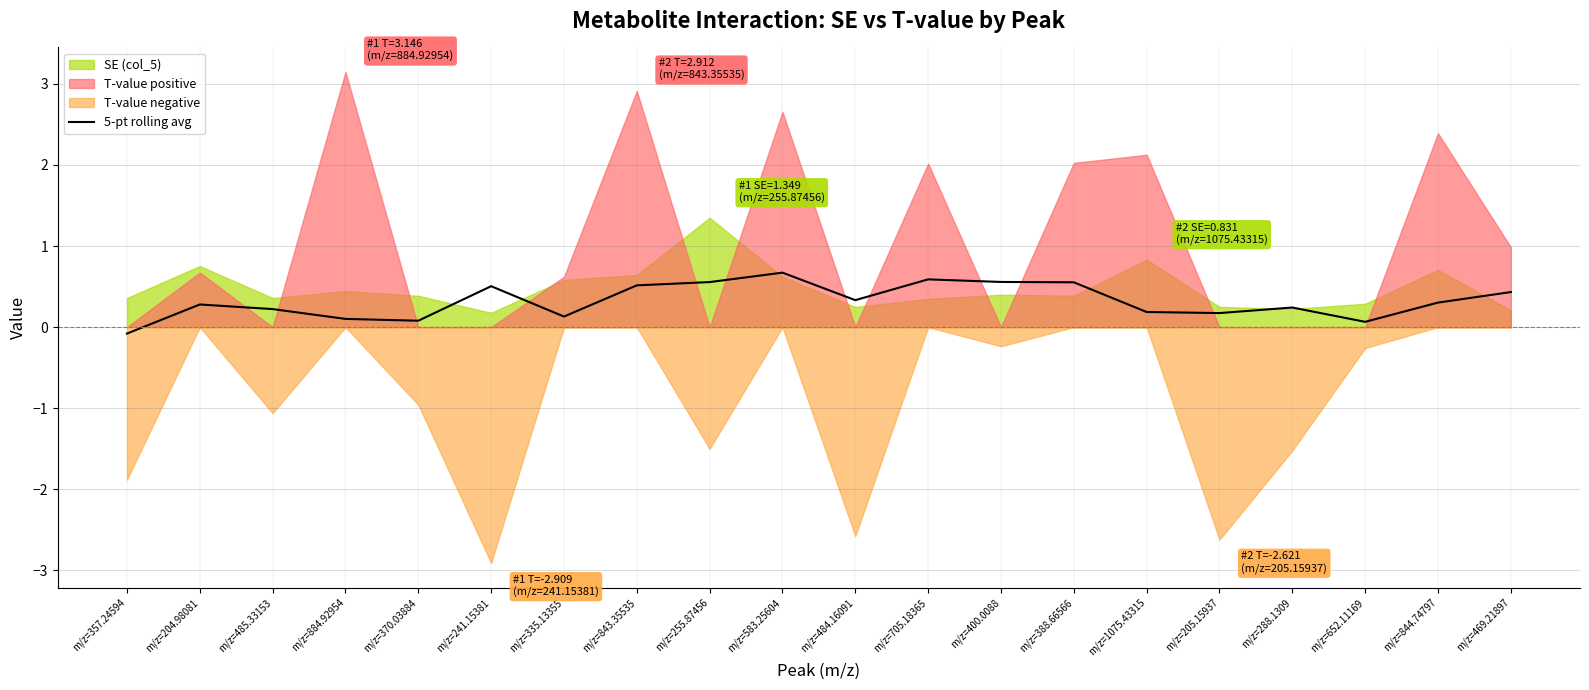

What is the label of the 18th point from the left?

m/z=652.11169